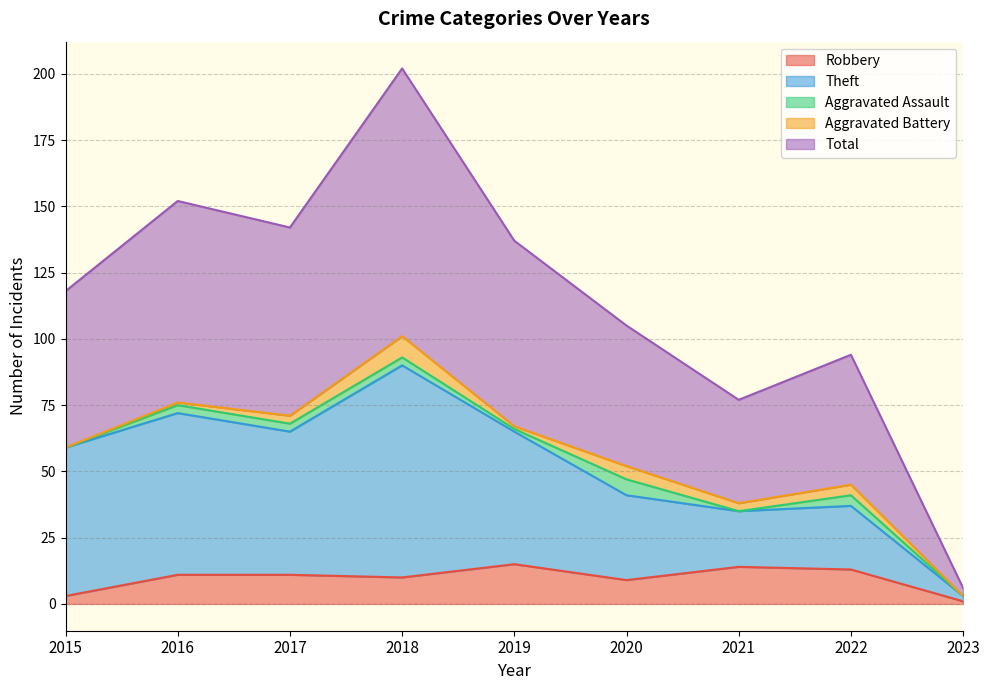

What is the highest value of the Robbery series?

15